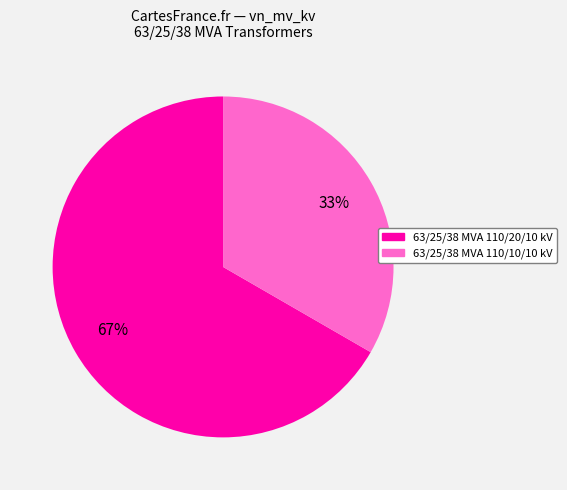

Count the number of slices in the pie.

2